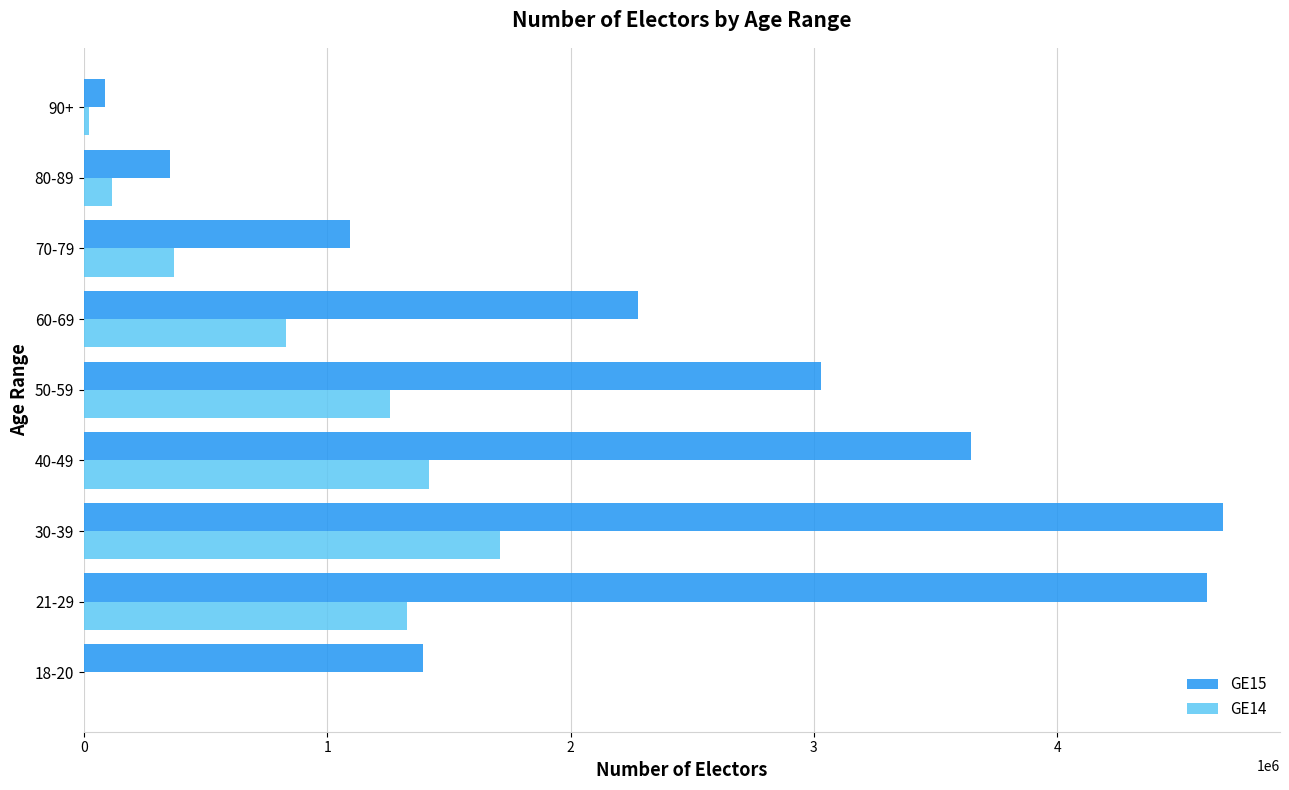

At which category is the sum across all series the highest?

30-39